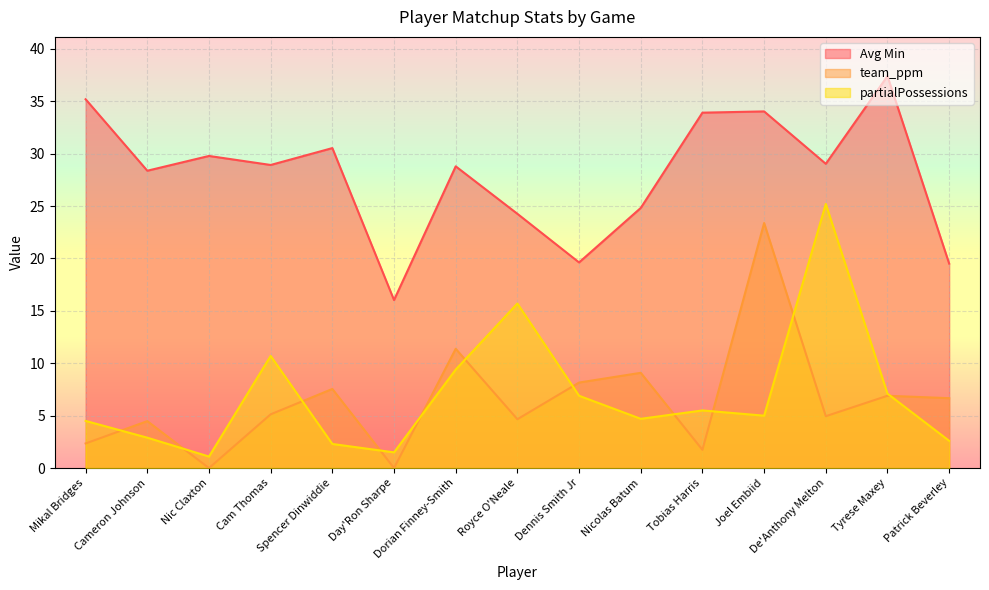

Reading right to left, list all the values displayed in this chart.

Avg Min: Patrick Beverley=19.5	Tyrese Maxey=37.4	De'Anthony Melton=29.0	Joel Embiid=34.0	Tobias Harris=33.9	Nicolas Batum=24.8	Dennis Smith Jr=19.6	Royce O'Neale=24.3	Dorian Finney-Smith=28.8	Day'Ron Sharpe=16.0	Spencer Dinwiddie=30.5	Cam Thomas=28.9	Nic Claxton=29.8	Cameron Johnson=28.4	Mikal Bridges=35.2
team_ppm: Patrick Beverley=6.7	Tyrese Maxey=6.9	De'Anthony Melton=5.0	Joel Embiid=23.4	Tobias Harris=1.7	Nicolas Batum=9.1	Dennis Smith Jr=8.2	Royce O'Neale=4.7	Dorian Finney-Smith=11.4	Day'Ron Sharpe=0.0	Spencer Dinwiddie=7.5	Cam Thomas=5.1	Nic Claxton=0.0	Cameron Johnson=4.5	Mikal Bridges=2.4
partialPossessions: Patrick Beverley=2.6	Tyrese Maxey=7.1	De'Anthony Melton=25.2	Joel Embiid=5.0	Tobias Harris=5.5	Nicolas Batum=4.7	Dennis Smith Jr=6.9	Royce O'Neale=15.7	Dorian Finney-Smith=9.4	Day'Ron Sharpe=1.5	Spencer Dinwiddie=2.3	Cam Thomas=10.7	Nic Claxton=1.1	Cameron Johnson=2.9	Mikal Bridges=4.5